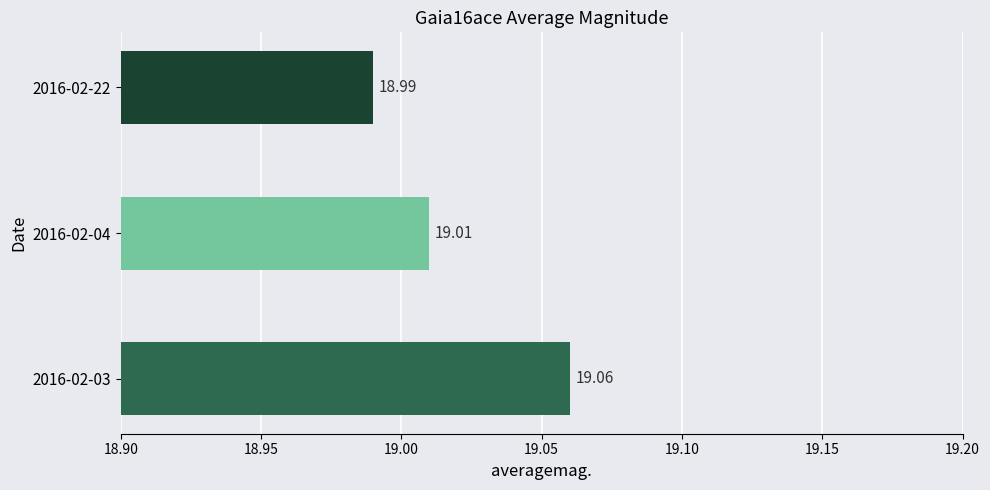

List the labels in order of value, largest first.

2016-02-03, 2016-02-04, 2016-02-22